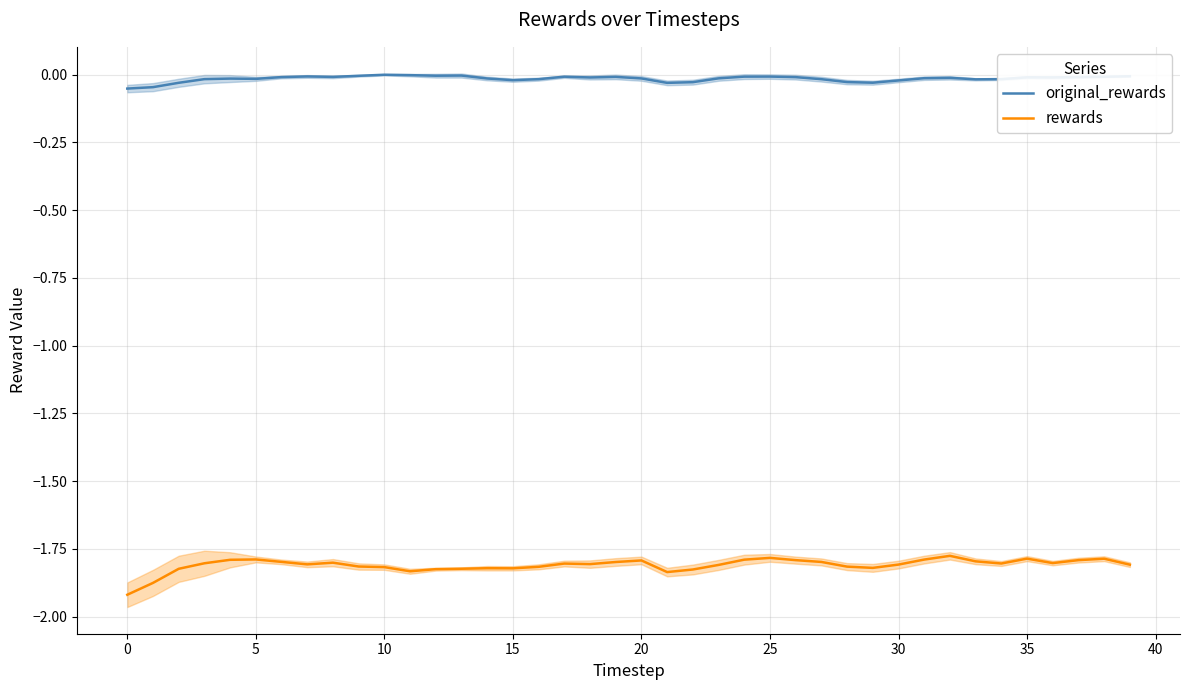

True or false: rewards and original_rewards cross at least once.

False